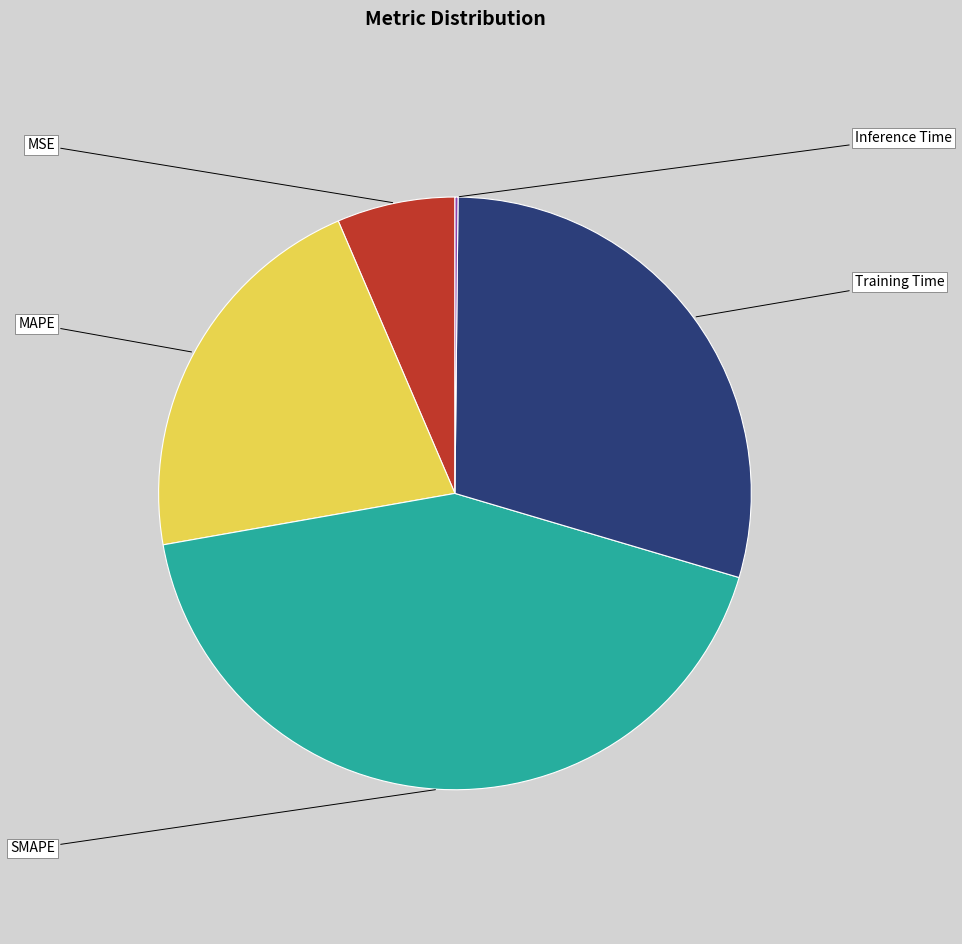

Does any single category account for the majority?

No